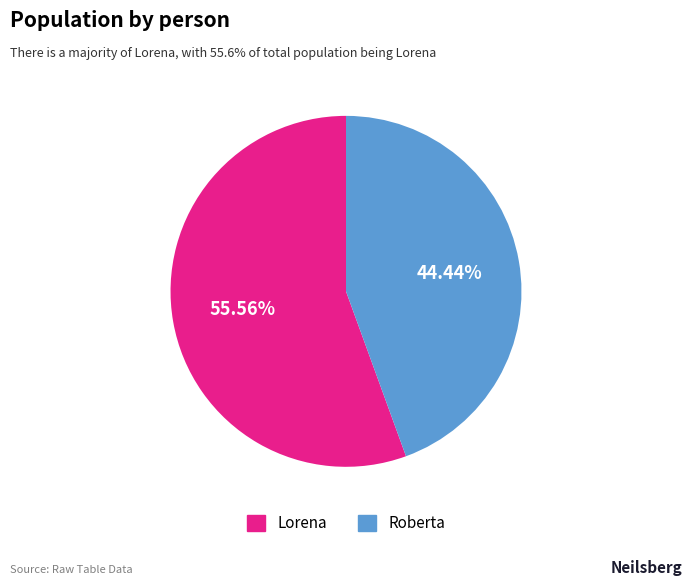

What percentage is the Lorena slice, to the nearest percent?

56%